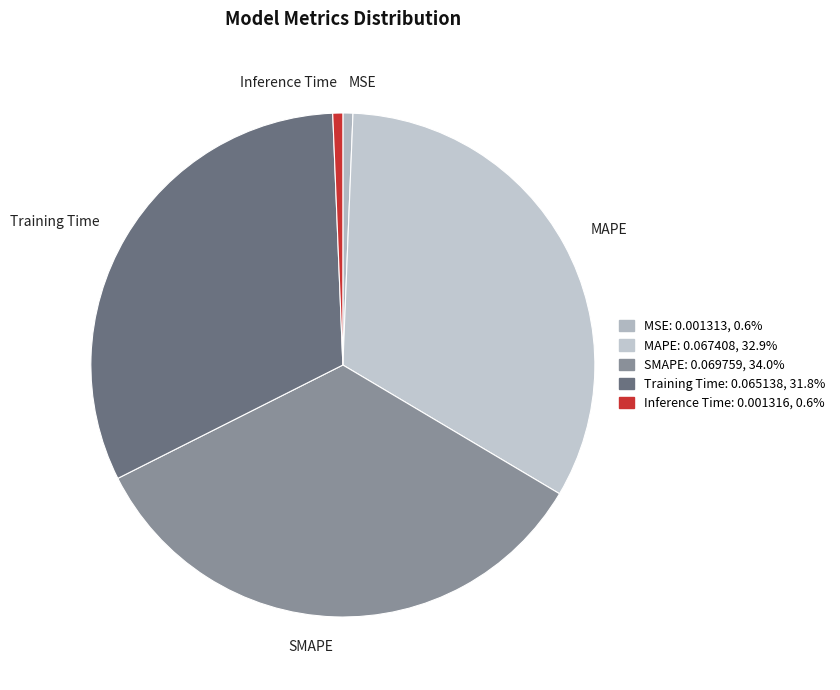

Do Training Time and MSE together represent more than half of the pie?

No